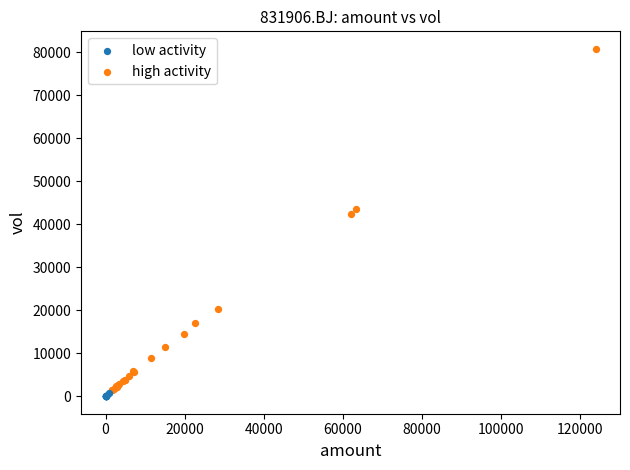

Which series has the largest Y range (max minus min)?

high activity